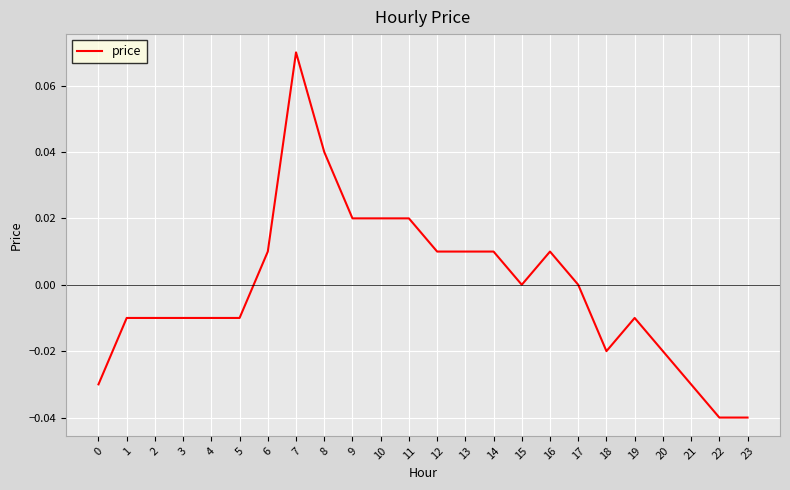

The chart shows a value of -0.0 at 18. True or false?

True